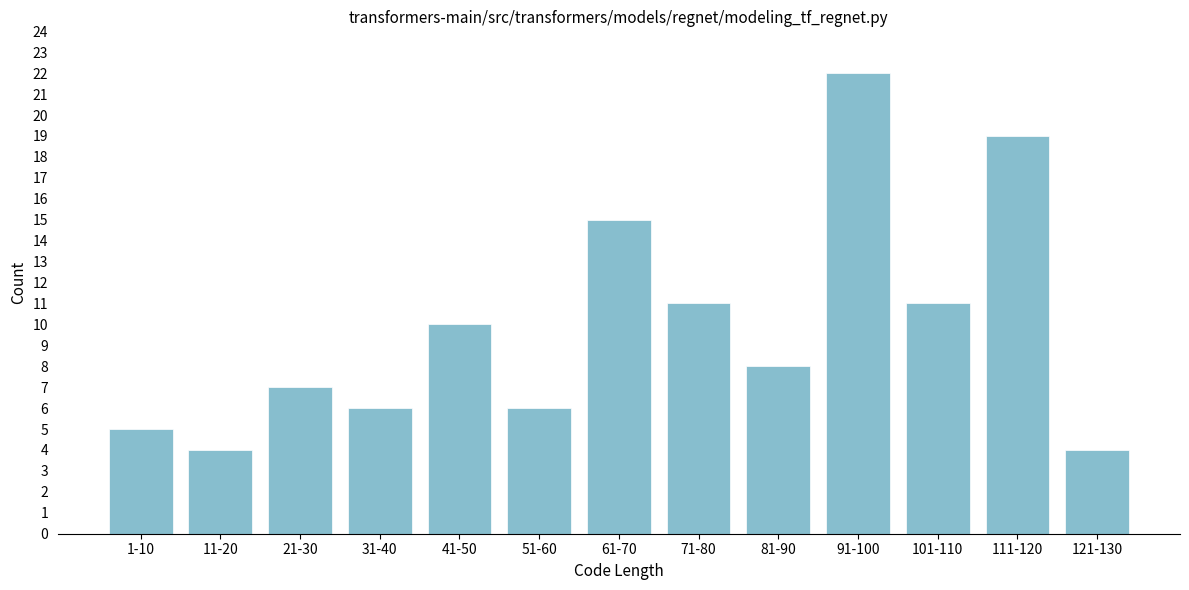

Reading left to right, extract all data points from this chart.

5	4	7	6	10	6	15	11	8	22	11	19	4